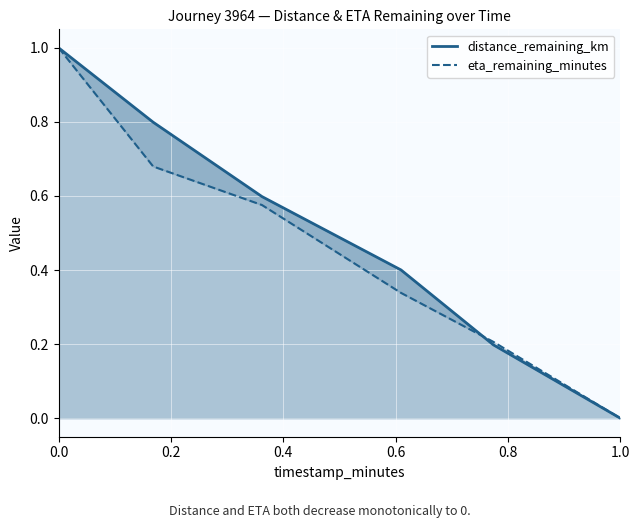

Which series has the widest spread of values?

distance_remaining_km